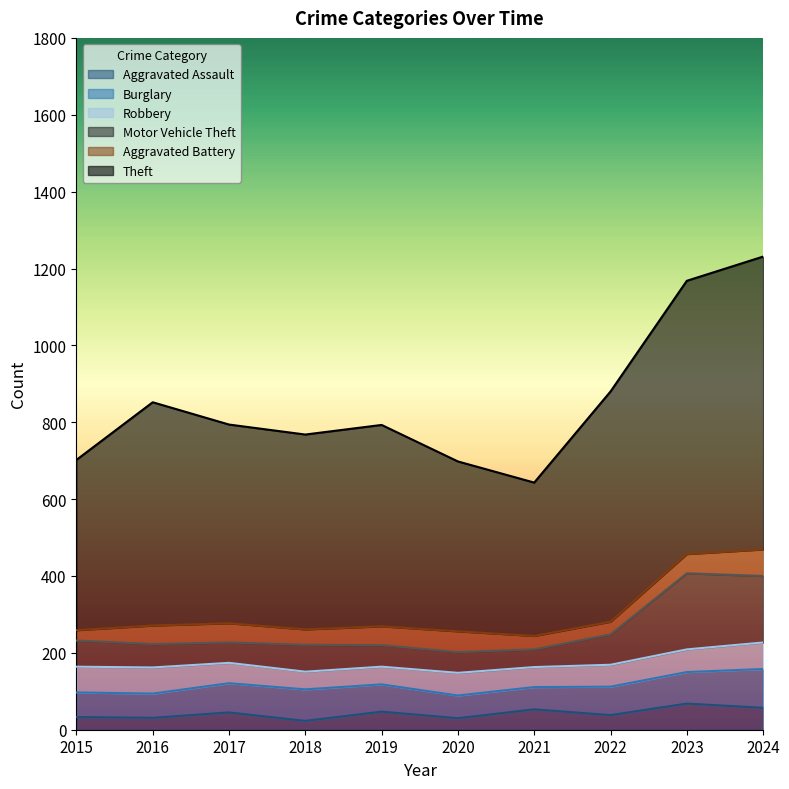

Is the value of Motor Vehicle Theft at 2015 greater than the value of Theft at 2024?

No